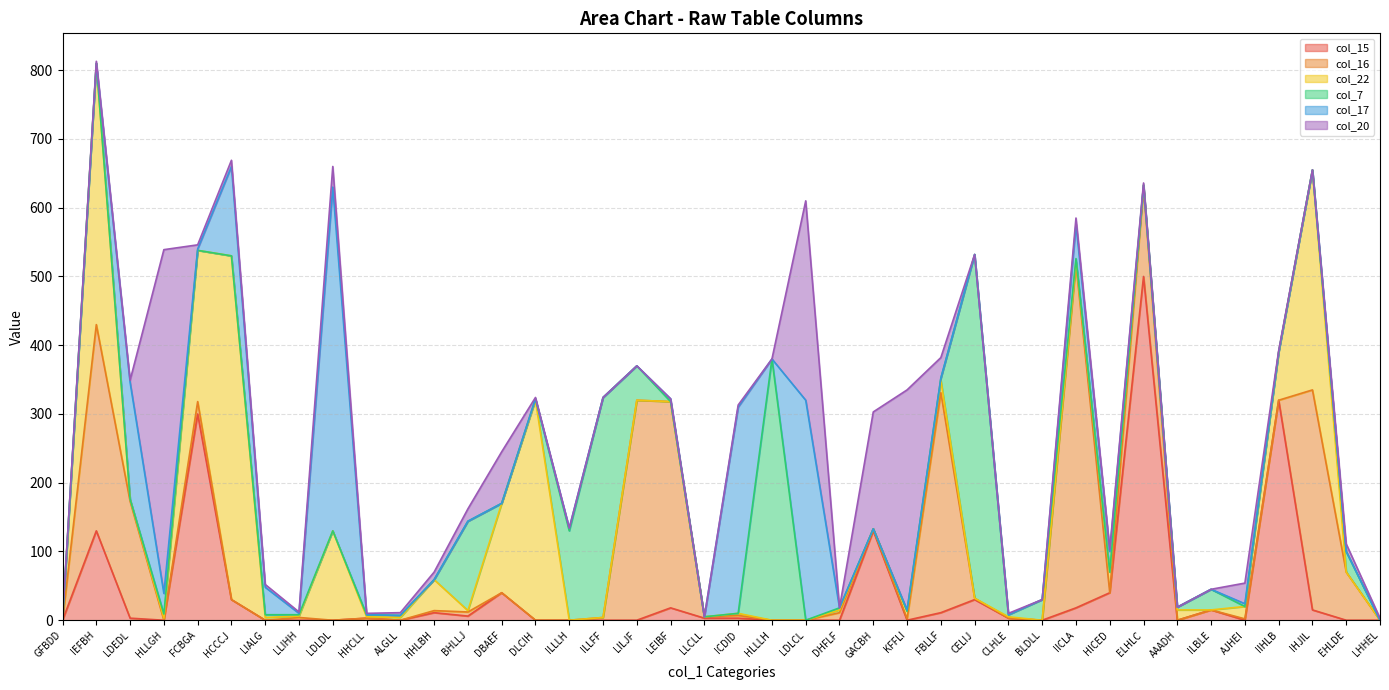

What position from the left is IHJIL?

38